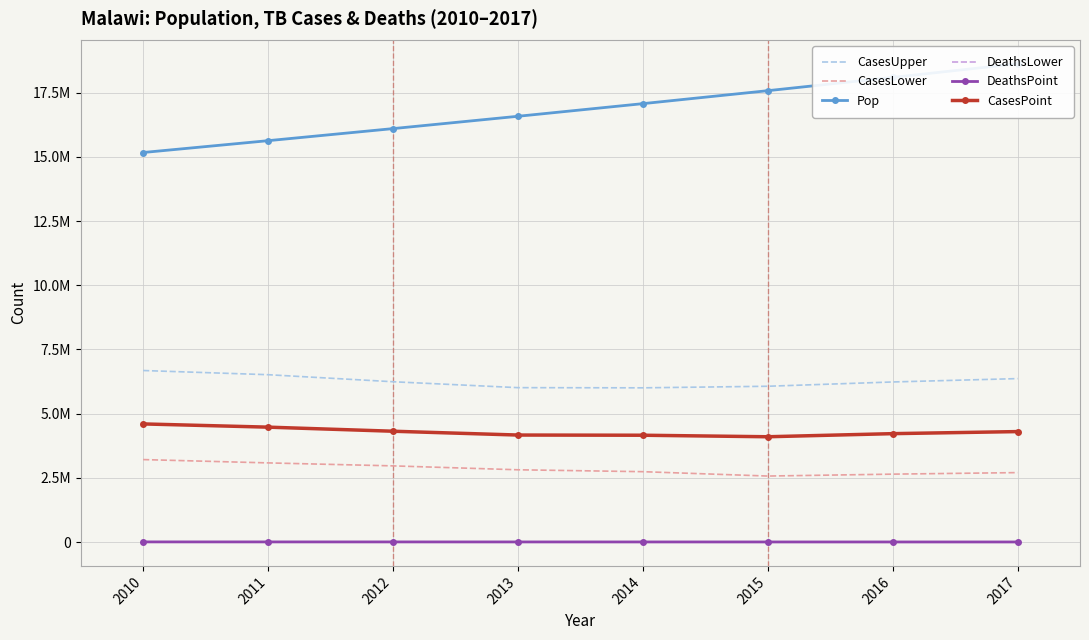

What is the value of the DeathsLower point at the 6th from the left?

6240